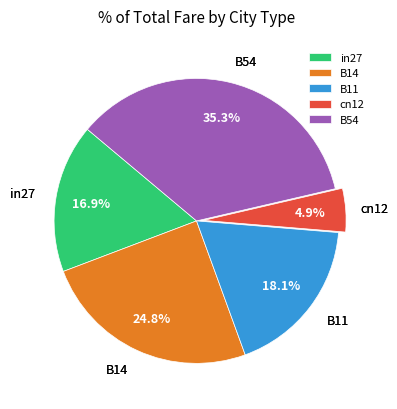

What percentage is the in27 slice, to the nearest percent?

17%